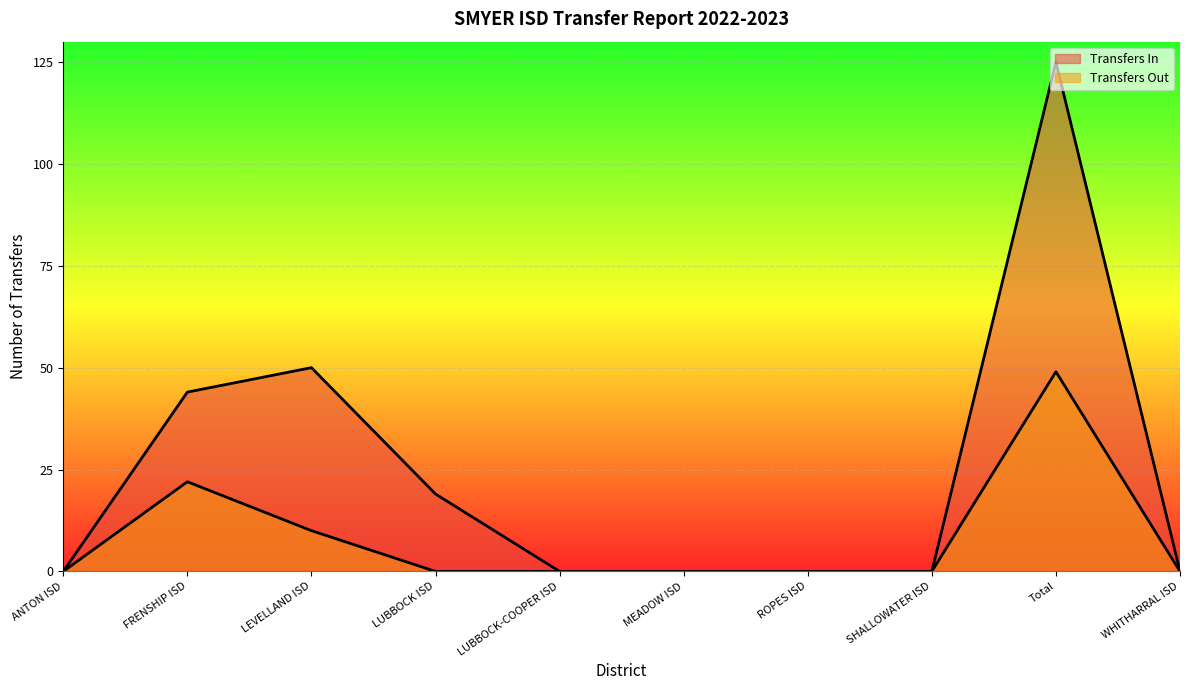

Count the number of categories in the chart.

10